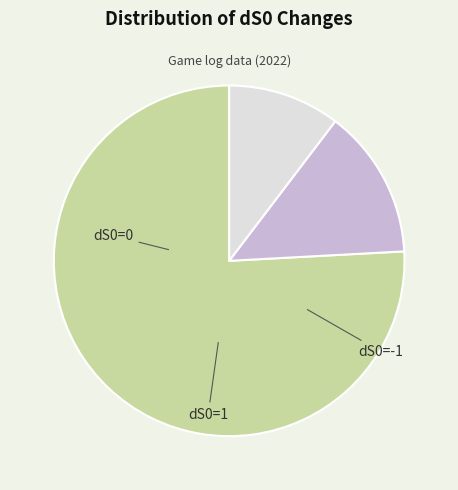

How many segments does this pie chart have?

3